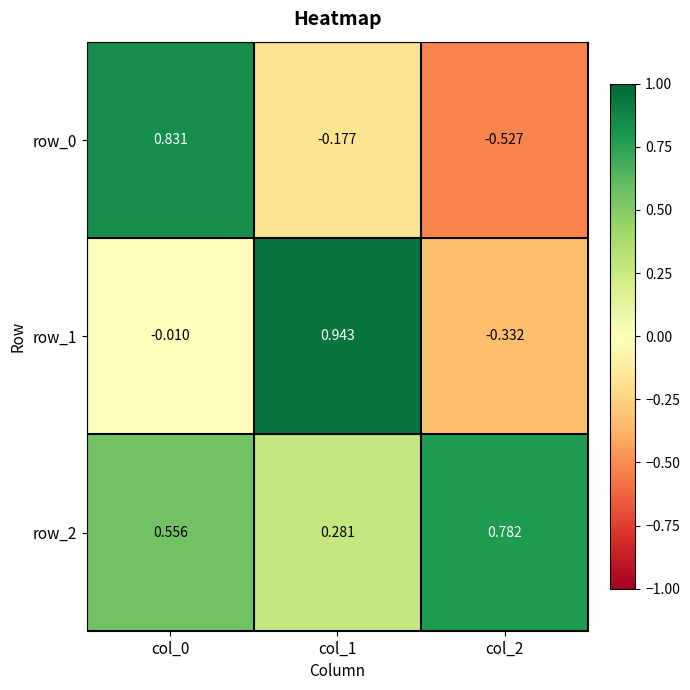

Is the value of row_0 at col_1 greater than the value of row_2 at col_0?

No